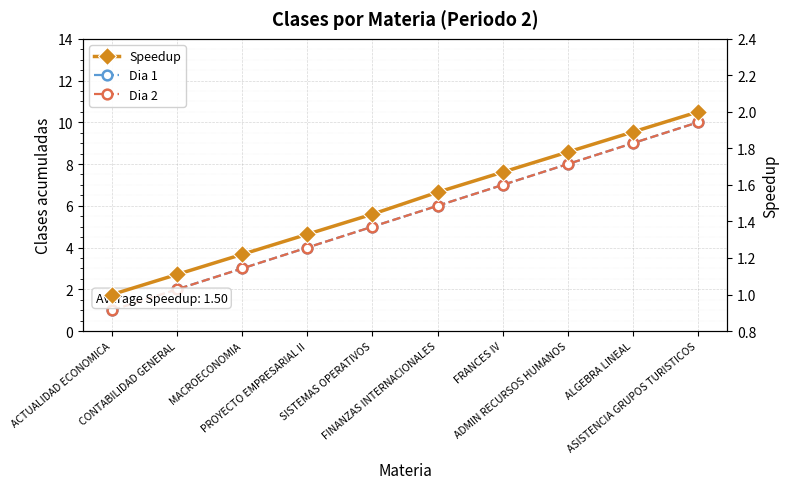

Which series has the widest spread of values?

Dia 1